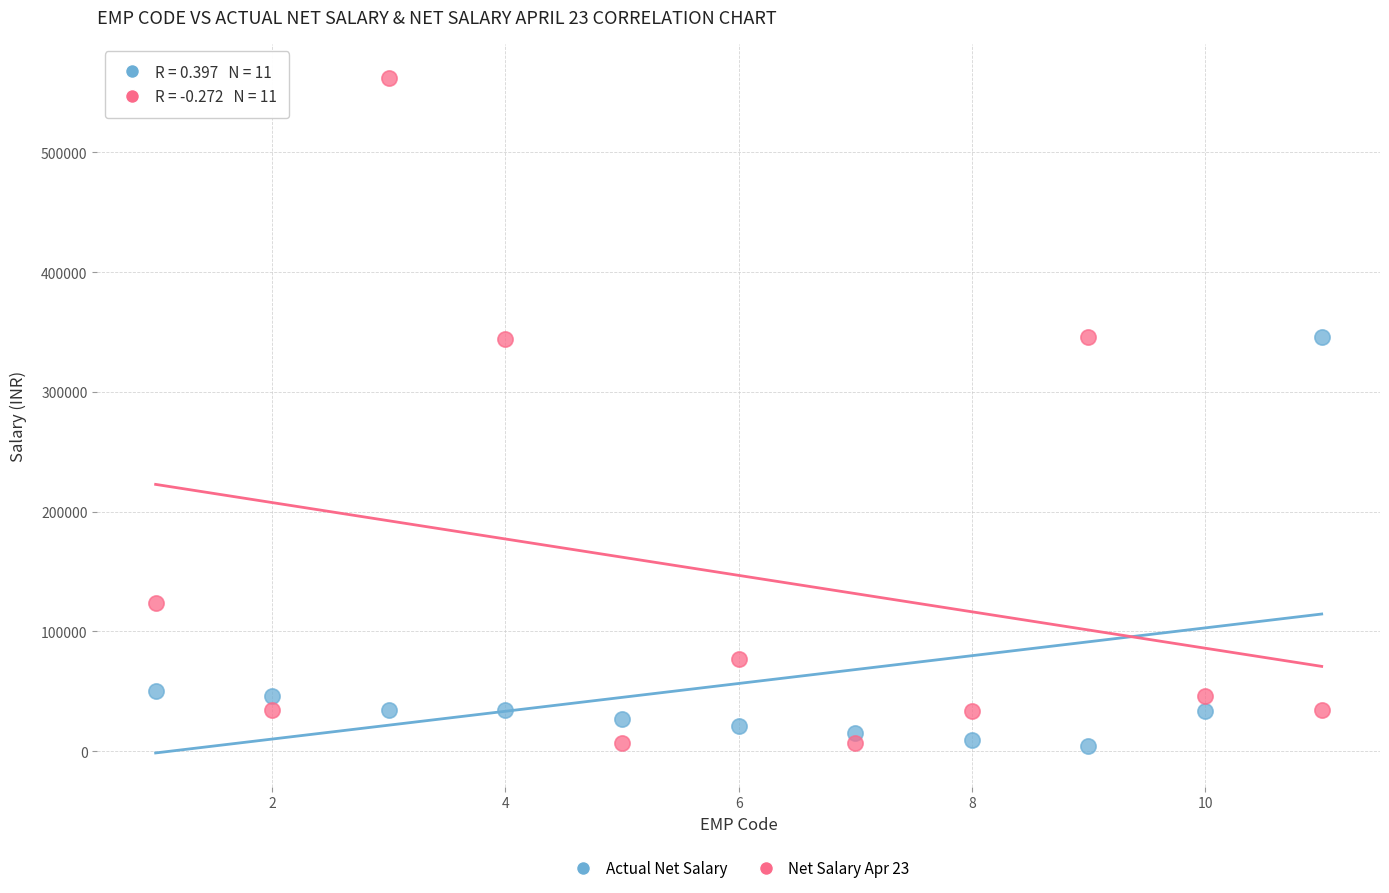

In the Actual Net Salary series, what Y value is closest to 174781?

50000.0